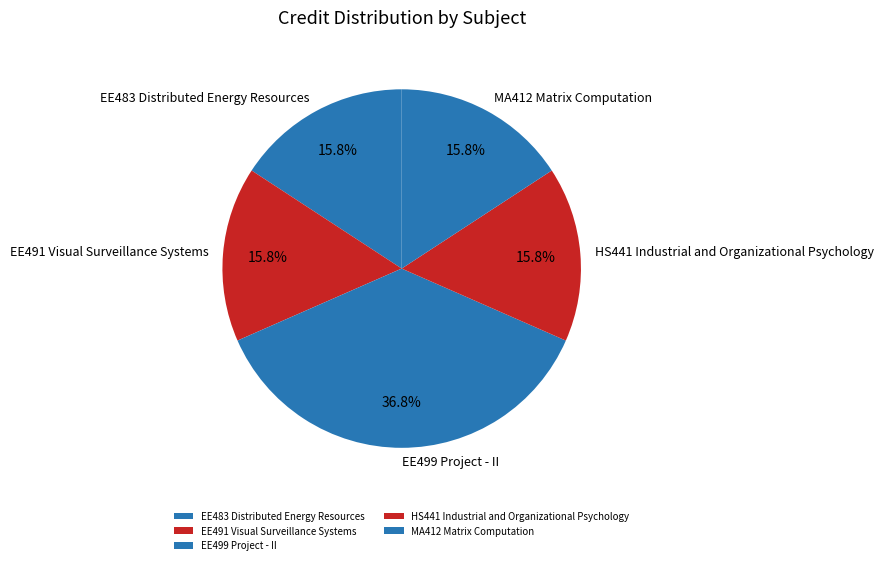

How many segments does this pie chart have?

5